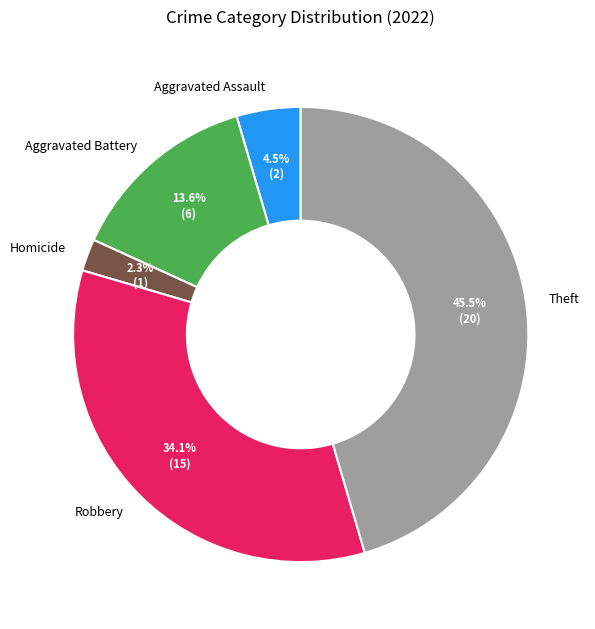

How many segments does this pie chart have?

5